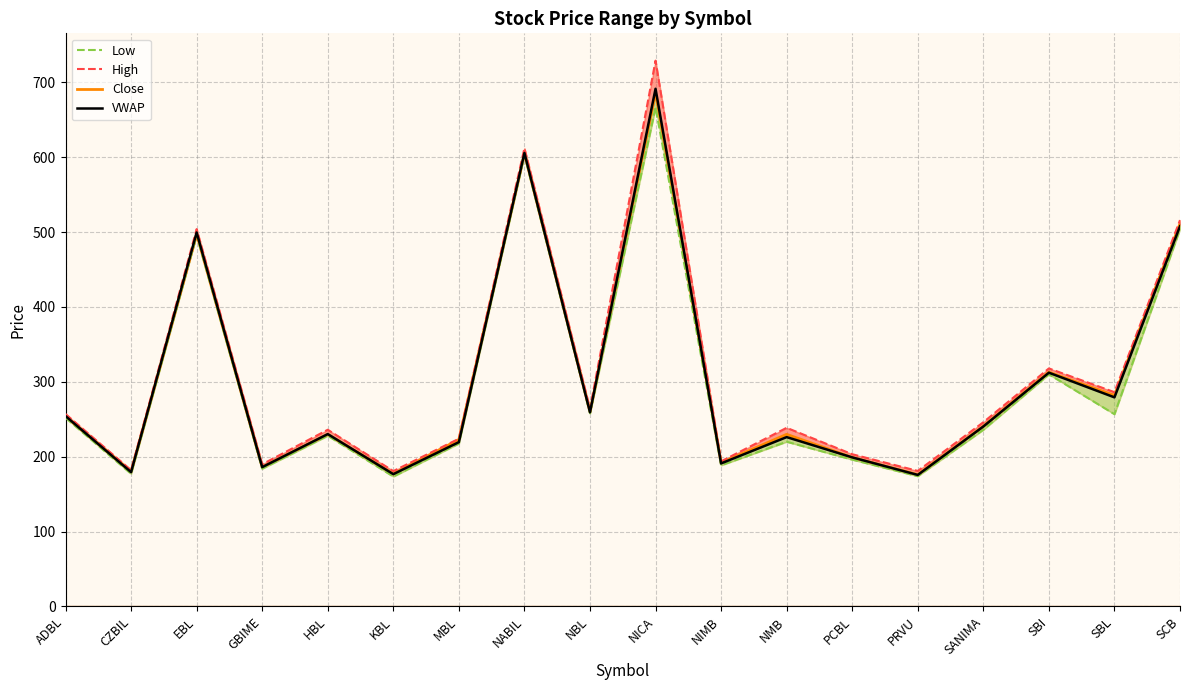

Rank the series by their maximum value, from lowest to highest.

Low, Close, VWAP, High